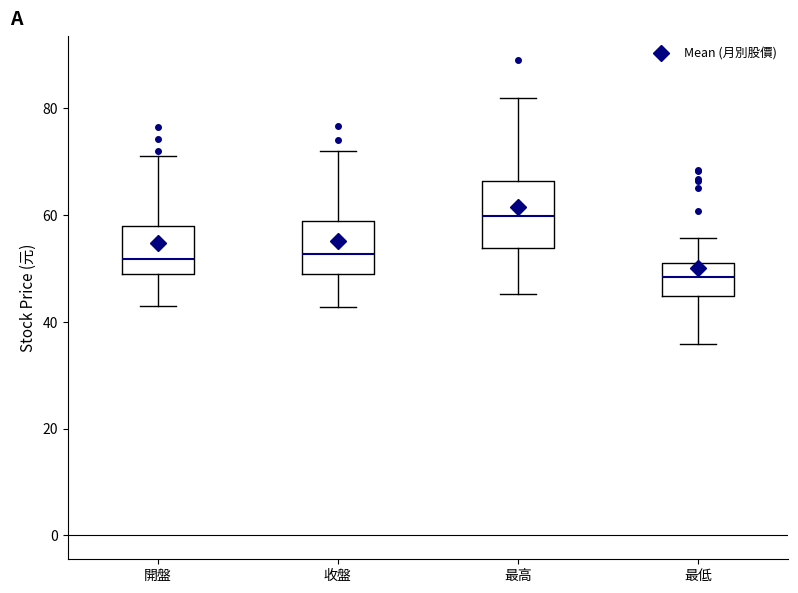

Which box is the tallest, from its lower edge to its upper edge?

最高